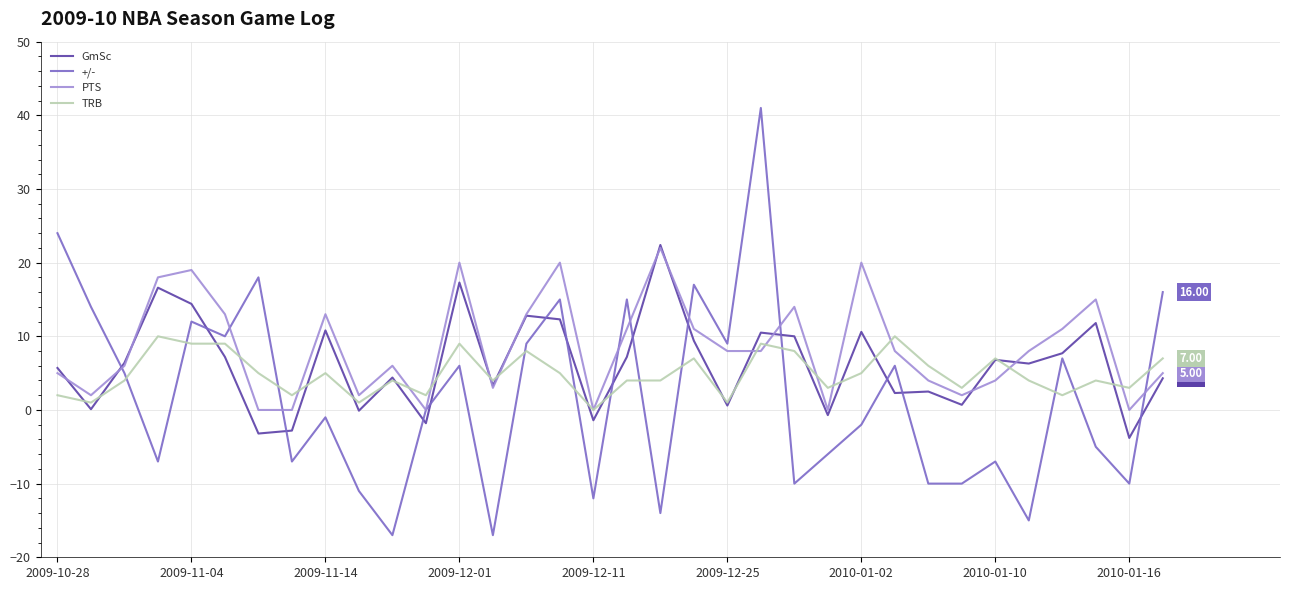

Which series has the widest spread of values?

+/-